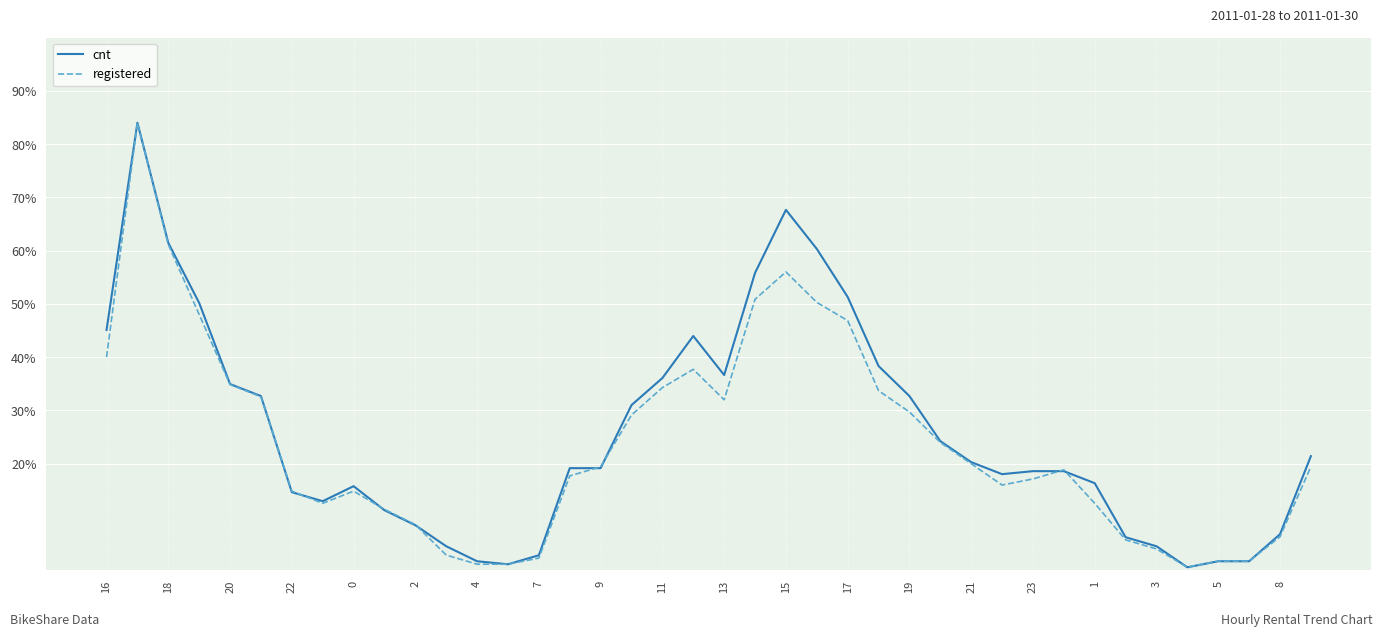

What is the highest value of the cnt series?

84.0